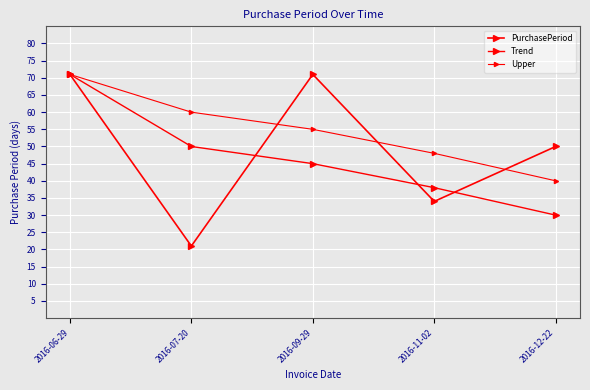

How many values in the Upper series are below 55?

2